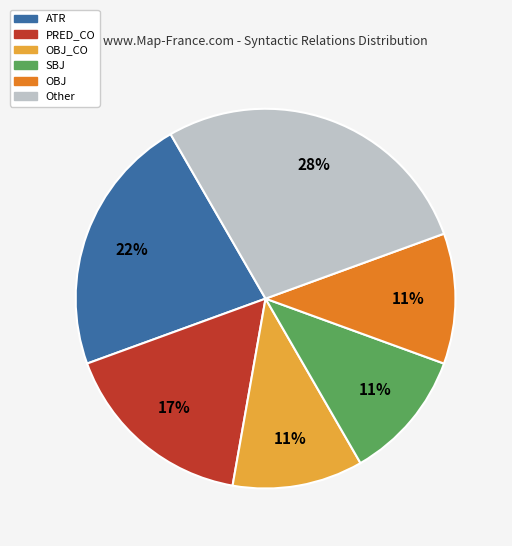

Does any single category account for the majority?

No